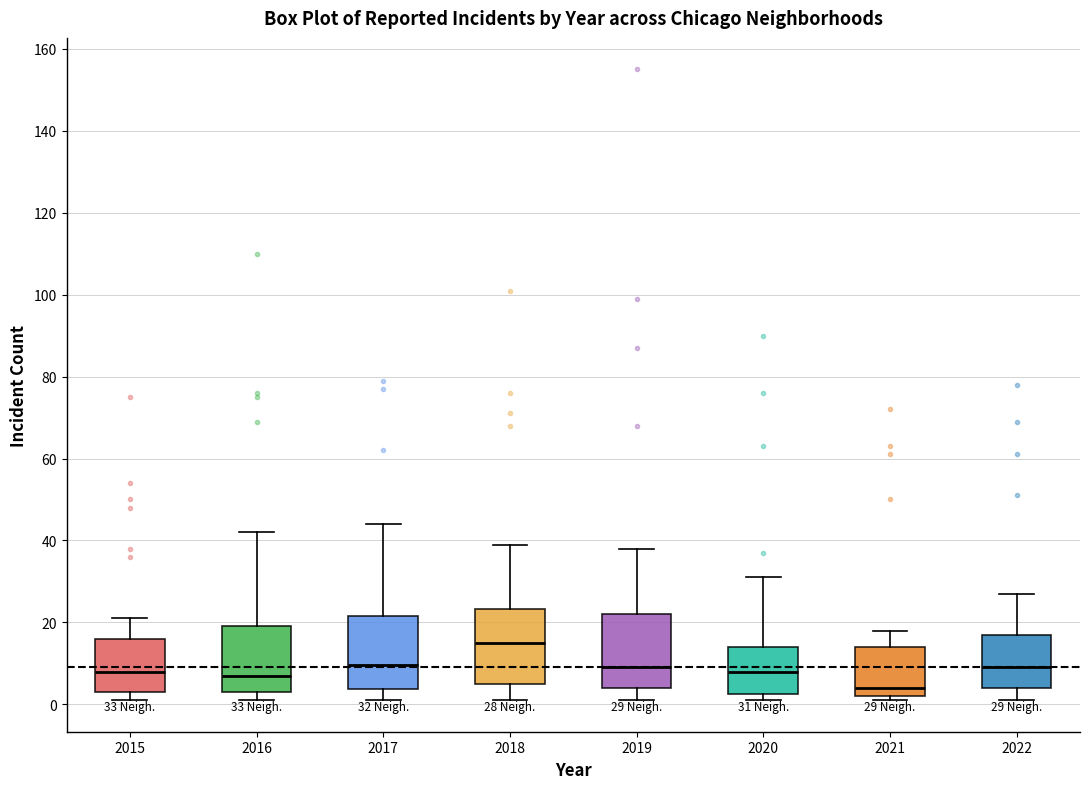

Which box's median line is the highest?

2018